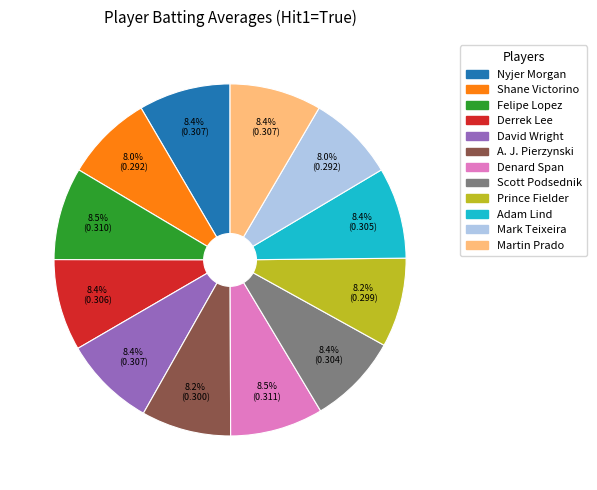

Does Mark Teixeira represent more than half of the total?

No